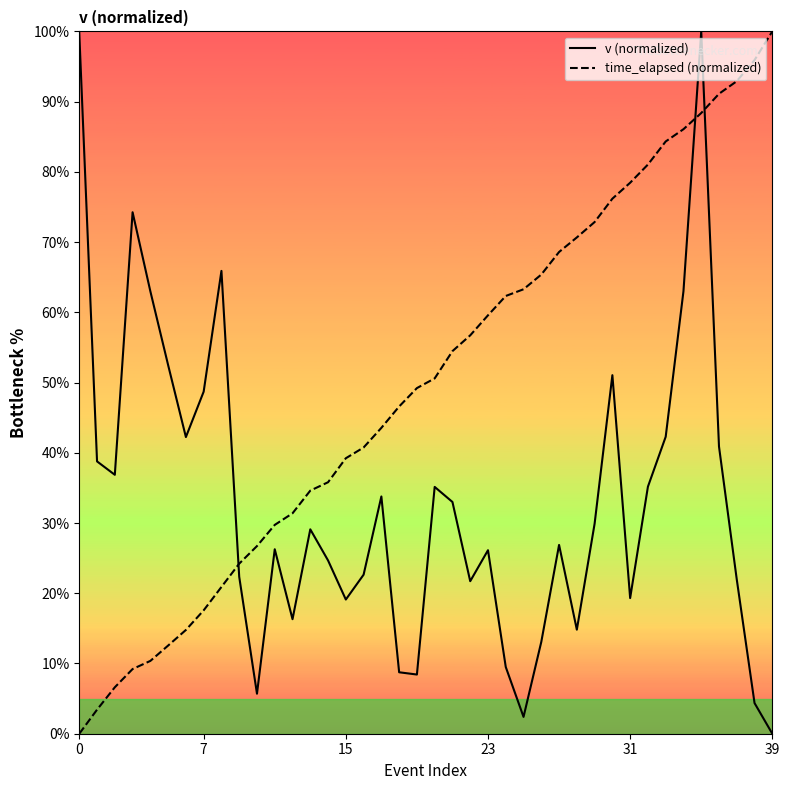

Reading left to right, list all the values displayed in this chart.

v (normalized): 99.8	38.8	36.9	74.2	63.0	52.5	42.2	48.7	65.9	22.3	5.7	26.3	16.3	29.1	24.7	19.1	22.6	33.8	8.7	8.4	35.1	33.0	21.7	26.1	9.5	2.4	13.1	26.9	14.8	29.9	51.1	19.3	35.2	42.3	63.0	100.0	40.9	22.0	4.4	0.0
time_elapsed (normalized): 0.0	3.4	6.6	9.2	10.4	12.6	14.8	17.6	20.9	24.2	26.7	29.7	31.4	34.6	35.8	39.2	40.8	43.6	46.6	49.2	50.6	54.5	56.7	59.6	62.3	63.3	65.4	68.6	70.7	72.9	76.2	78.5	81.0	84.3	86.1	88.4	91.1	92.9	95.9	100.0